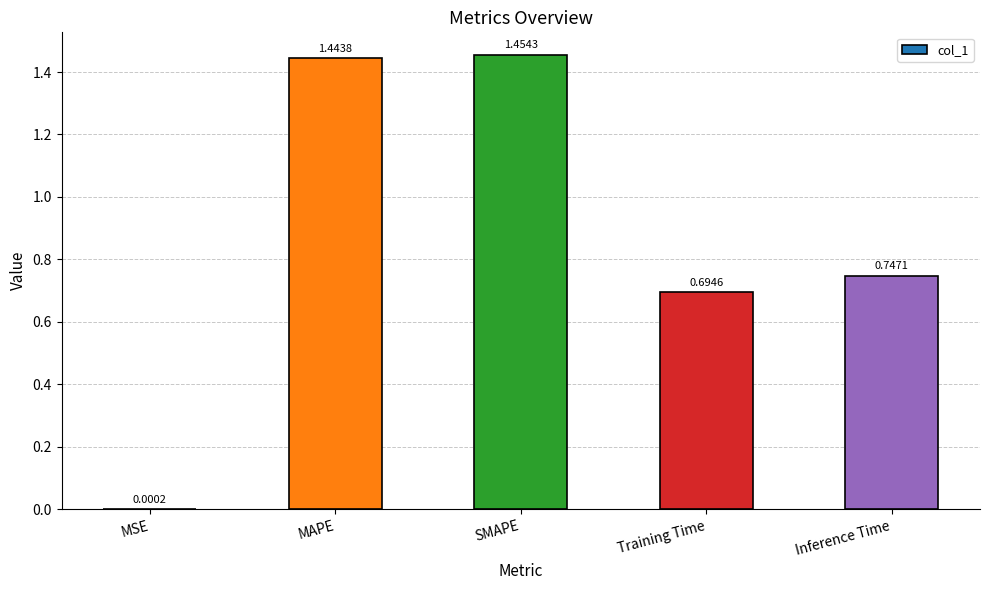

At which label is the value closest to 0?

MSE